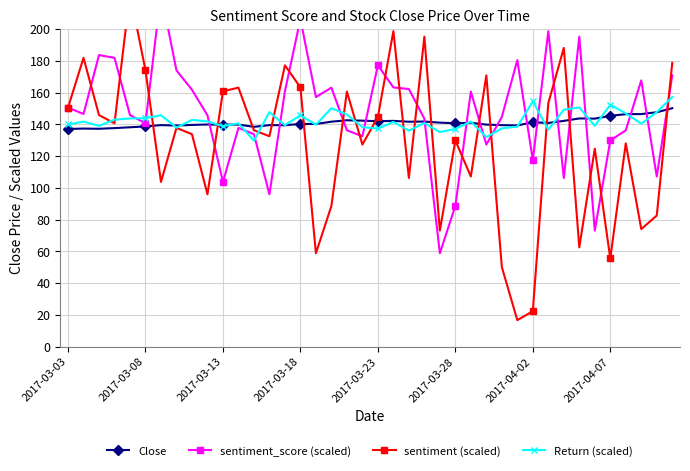

After their last crossing, which series has the higher values: sentiment_score (scaled) or Return (scaled)?

sentiment_score (scaled)